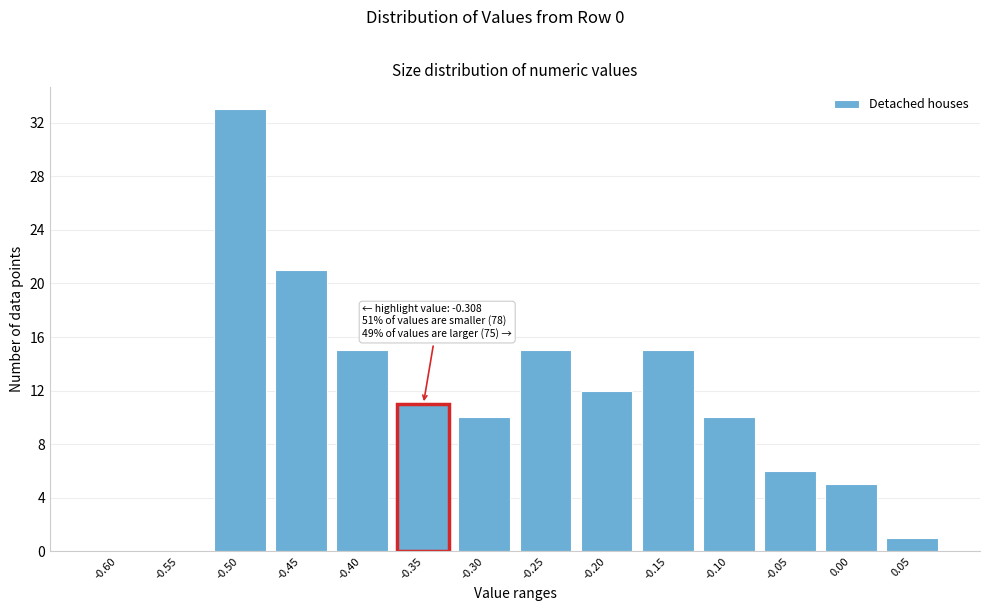

Reading right to left, extract all data points from this chart.

0.05=1	0.00=5	-0.05=6	-0.10=10	-0.15=15	-0.20=12	-0.25=15	-0.30=10	-0.35=11	-0.40=15	-0.45=21	-0.50=33	-0.55=0	-0.60=0